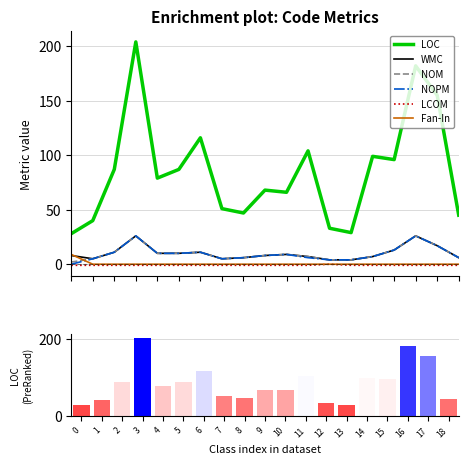

Rank the series by their maximum value, from lowest to highest.

LCOM, Fan-In, WMC, NOM, NOPM, LOC